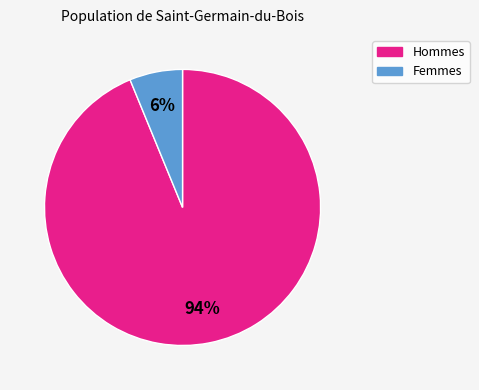

To the nearest percent, what is the difference between the largest and smallest slice percentages?

88%